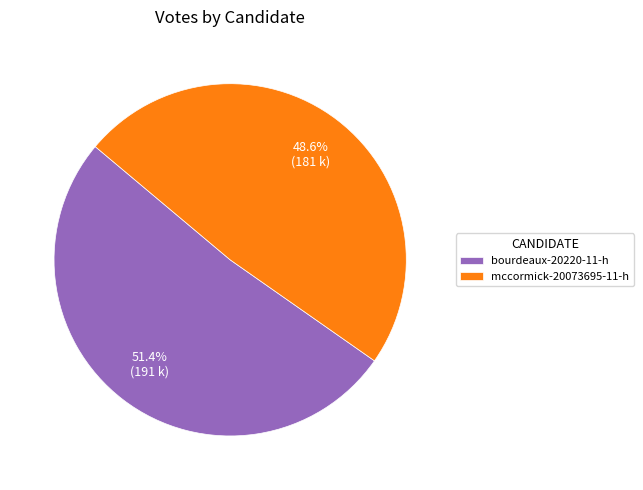

Rank the categories by value from highest to lowest.

bourdeaux-20220-11-h, mccormick-20073695-11-h